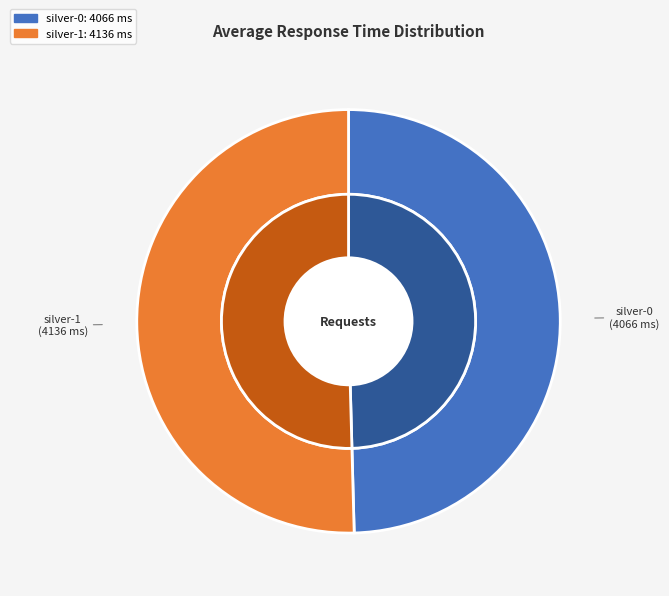

To the nearest percent, what percentage of the pie is silver-0?

50%